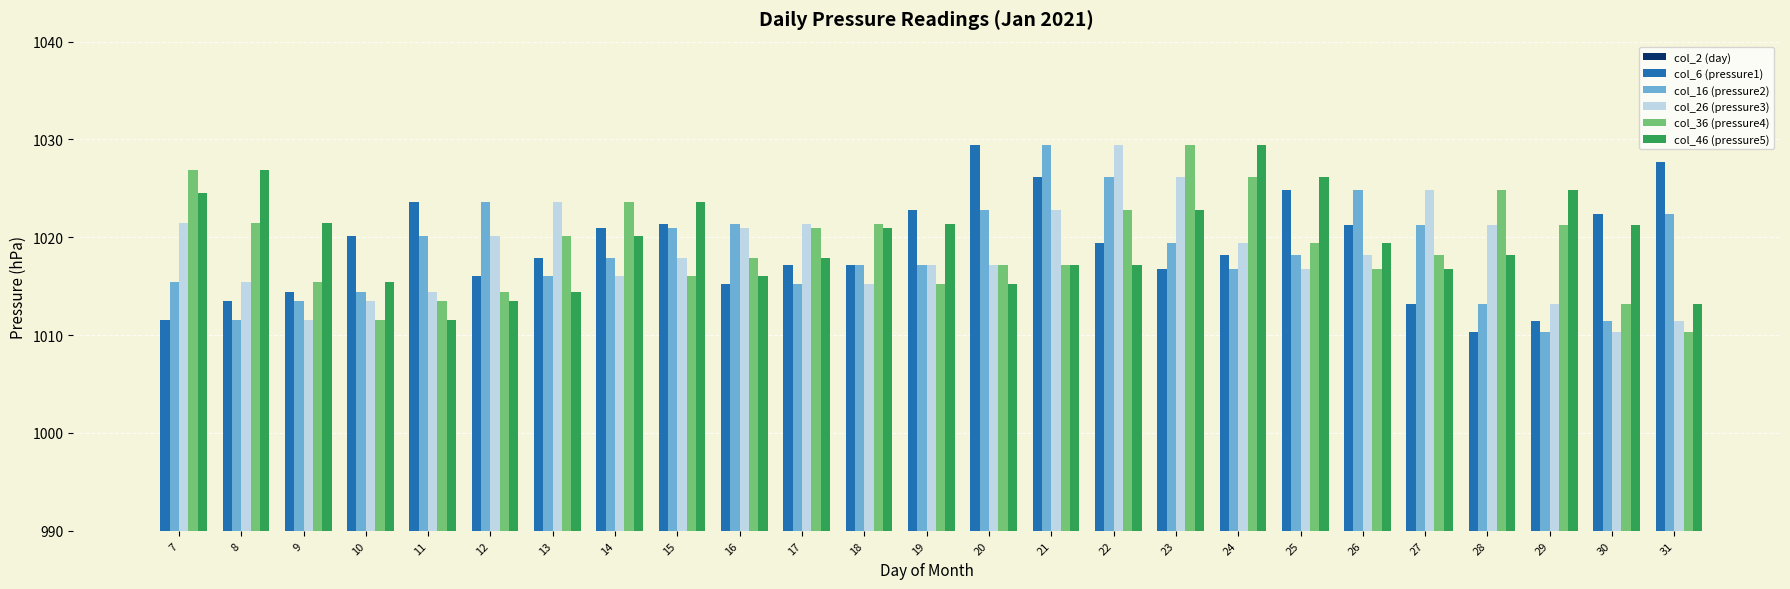

What is the value of the col_2 (day) bar at the 20th from the left?

26.0